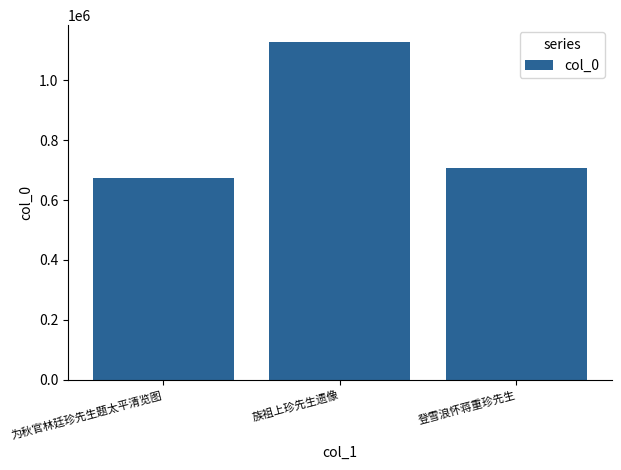

What is the label of the 2nd bar from the right?

族祖上珍先生遗像